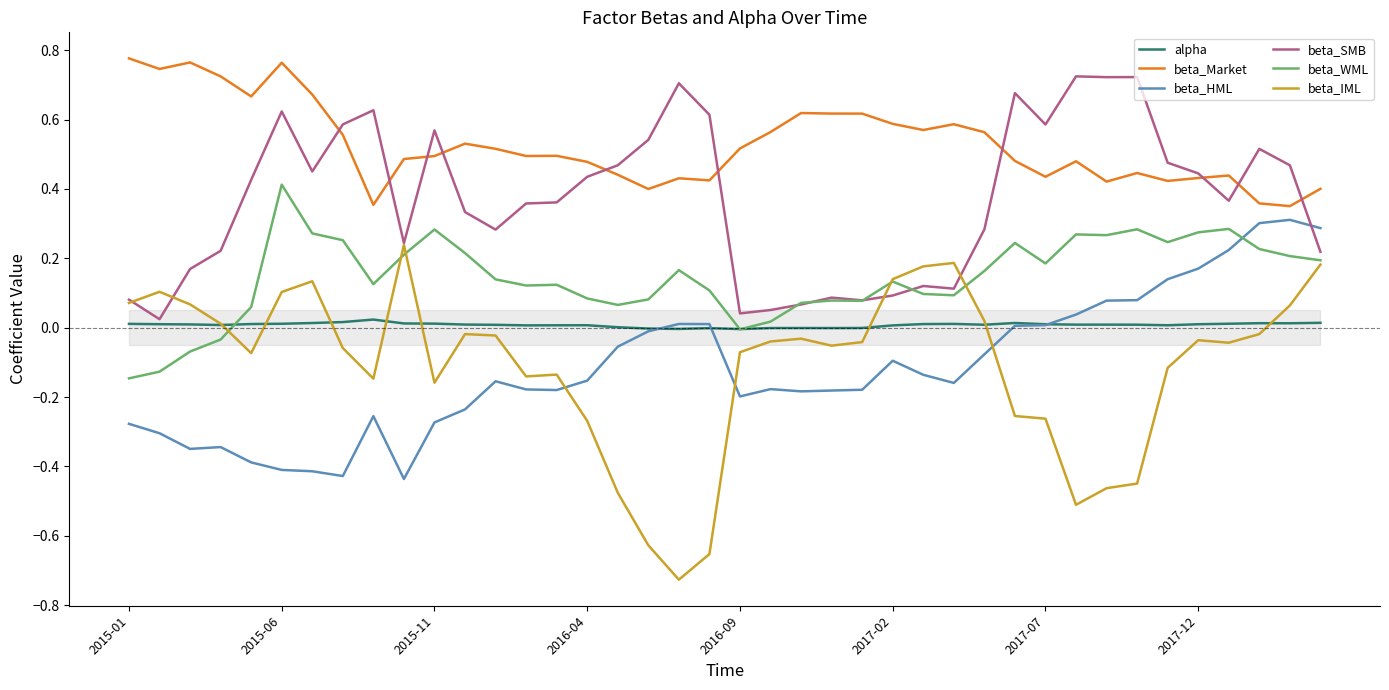

True or false: beta_IML and beta_HML cross at least once.

True